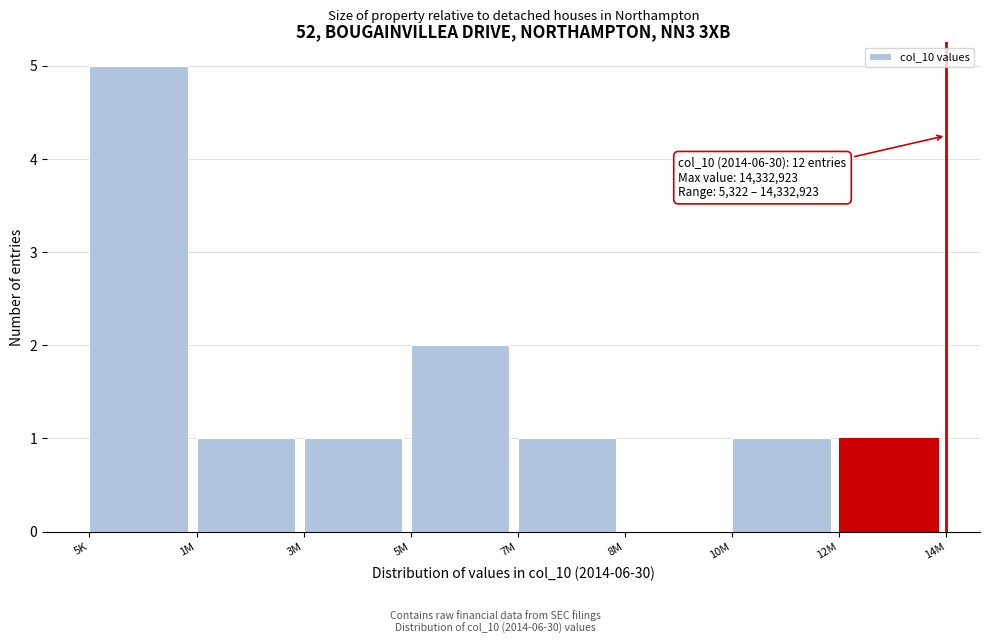

Reading left to right, transcribe all the data shown in this chart.

5K=5	1M=1	3M=1	5M=2	7M=1	8M=0	10M=1	12M=1